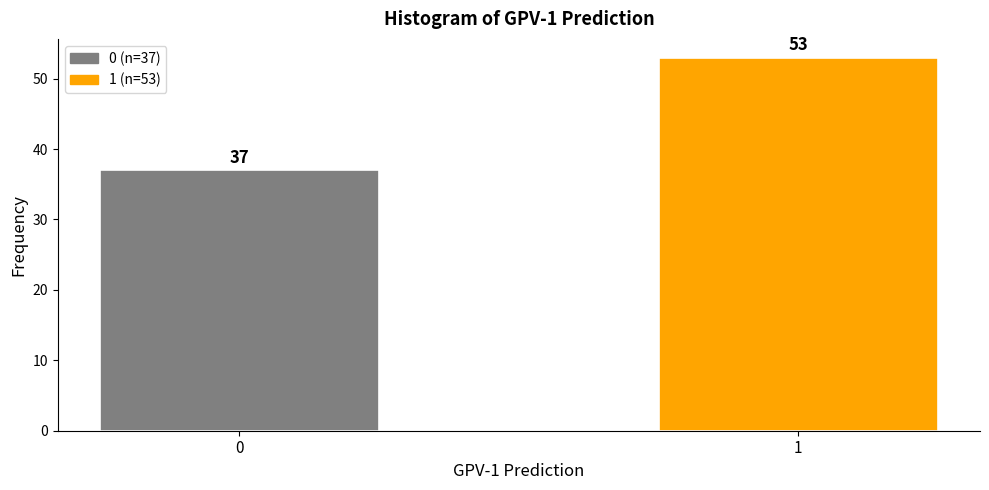

Reading left to right, extract all data points from this chart.

37	53